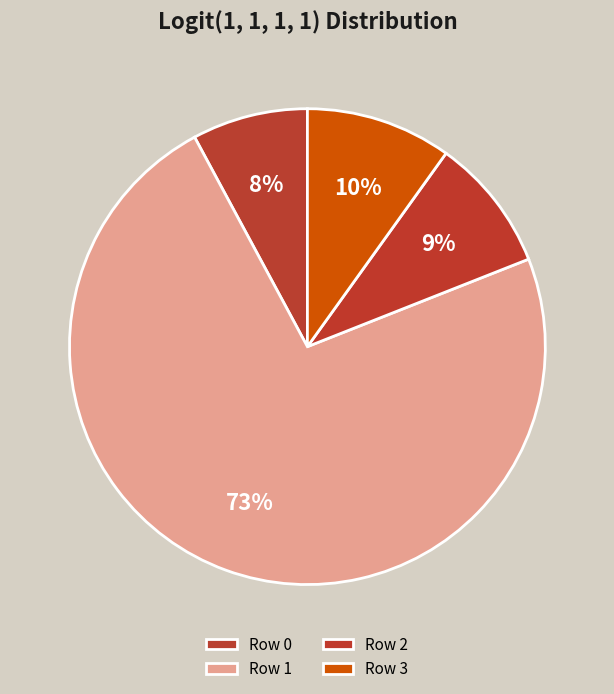

How much of the chart is everything except Row 3?

90.1%